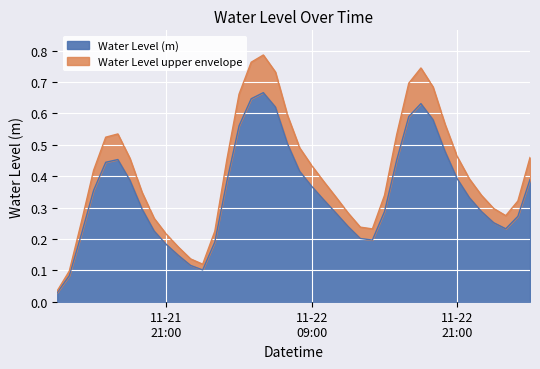

Rank the categories by value from lowest to highest.

2024-11-21 12:00:00, 2024-11-21 13:00:00, 2024-11-22 00:00:00, 2024-11-21 23:00:00, 2024-11-21 22:00:00, 2024-11-21 21:00:00, 2024-11-22 01:00:00, 2024-11-22 14:00:00, 2024-11-22 13:00:00, 2024-11-21 14:00:00, 2024-11-21 20:00:00, 2024-11-23 01:00:00, 2024-11-22 12:00:00, 2024-11-23 00:00:00, 2024-11-23 02:00:00, 2024-11-22 11:00:00, 2024-11-22 23:00:00, 2024-11-22 15:00:00, 2024-11-21 19:00:00, 2024-11-22 10:00:00, 2024-11-22 22:00:00, 2024-11-21 15:00:00, 2024-11-22 09:00:00, 2024-11-22 02:00:00, 2024-11-21 18:00:00, 2024-11-23 03:00:00, 2024-11-22 21:00:00, 2024-11-22 08:00:00, 2024-11-21 16:00:00, 2024-11-22 16:00:00, 2024-11-21 17:00:00, 2024-11-22 20:00:00, 2024-11-22 07:00:00, 2024-11-22 03:00:00, 2024-11-22 19:00:00, 2024-11-22 17:00:00, 2024-11-22 06:00:00, 2024-11-22 18:00:00, 2024-11-22 04:00:00, 2024-11-22 05:00:00